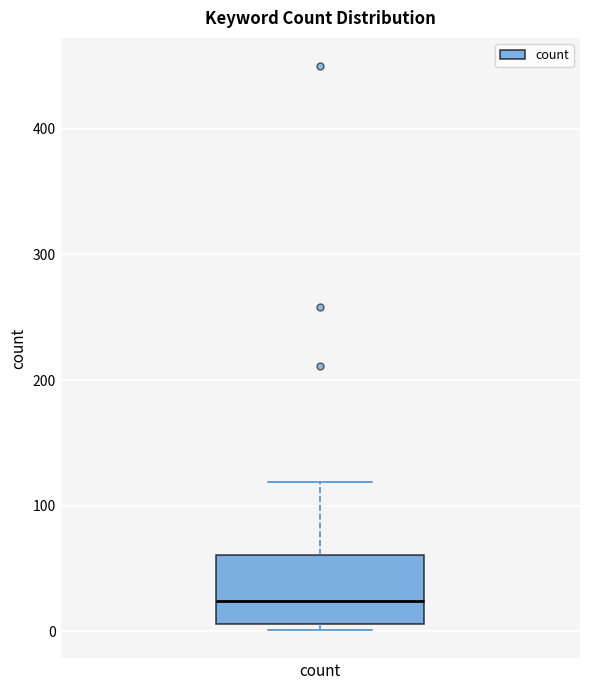

Where does the median line of the box for count sit on the y-axis? The values are not printed on the chart, so give them approximately, as read against the axis.

20